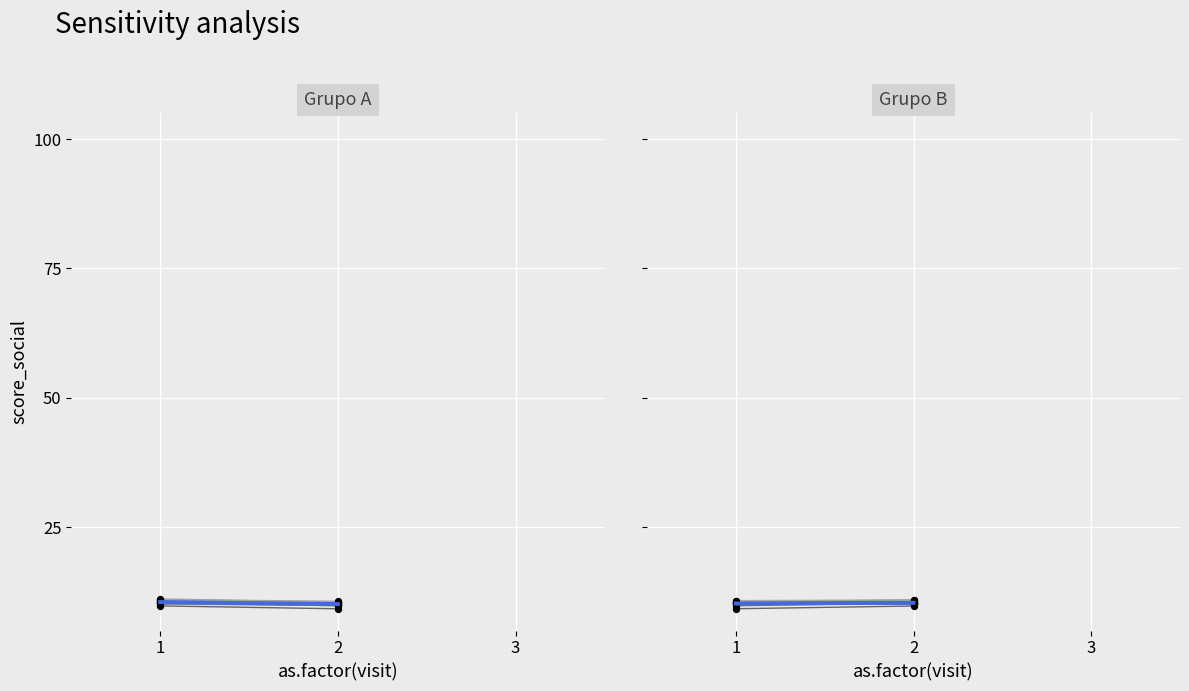

What is the ratio of the value at 2 to the value at 1?

1.0